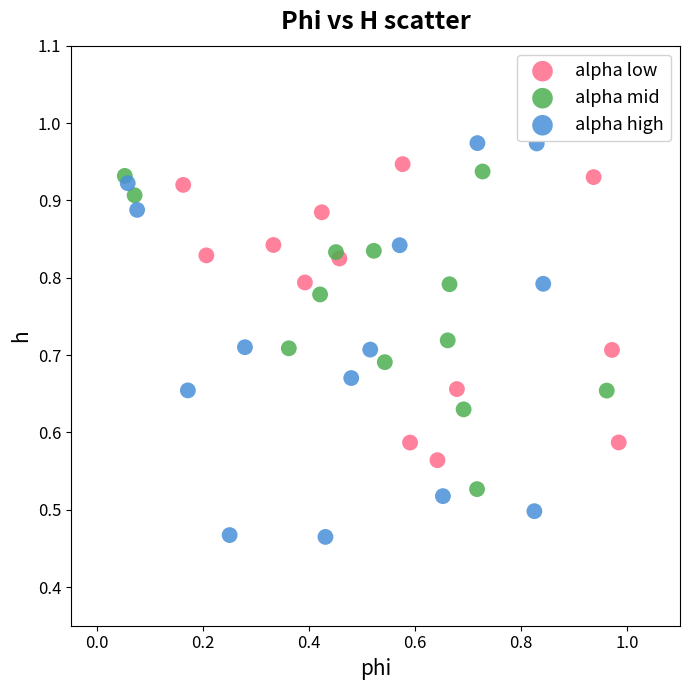

Which series has the widest spread of Y values?

alpha high